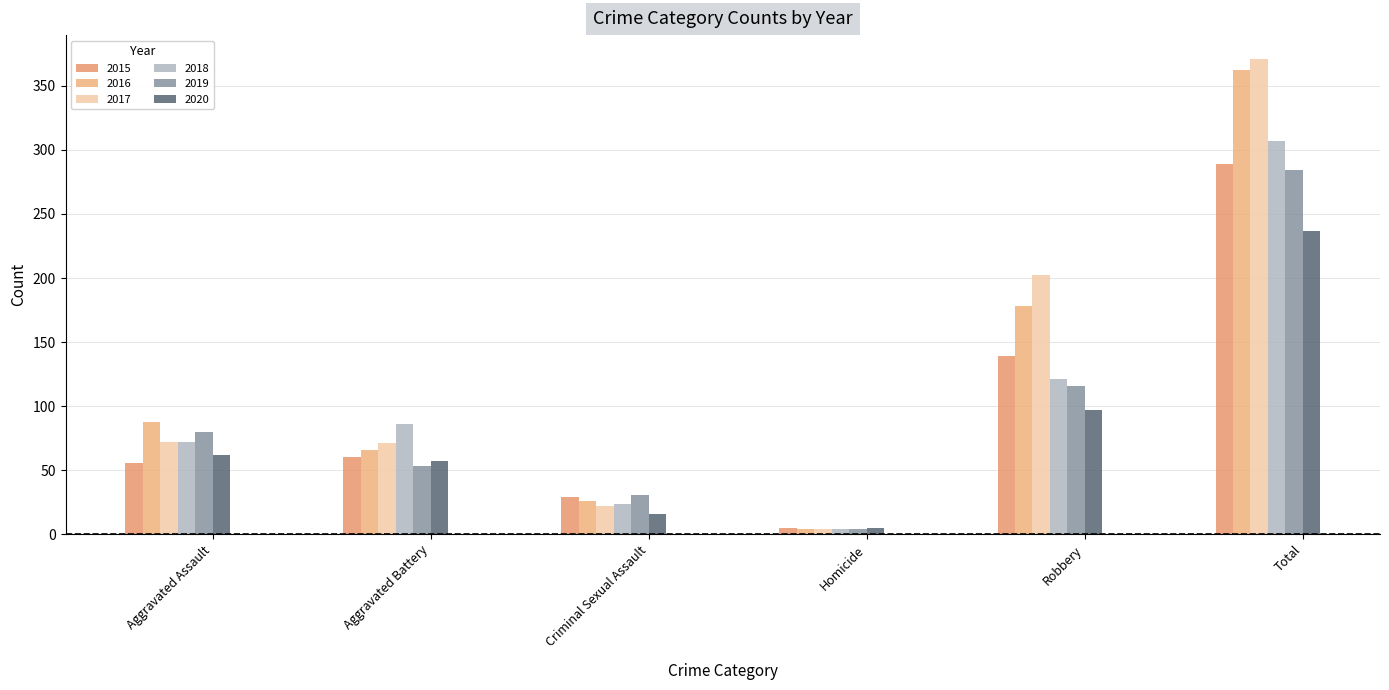

Rank the series at Robbery from highest to lowest value.

2017, 2016, 2015, 2018, 2019, 2020